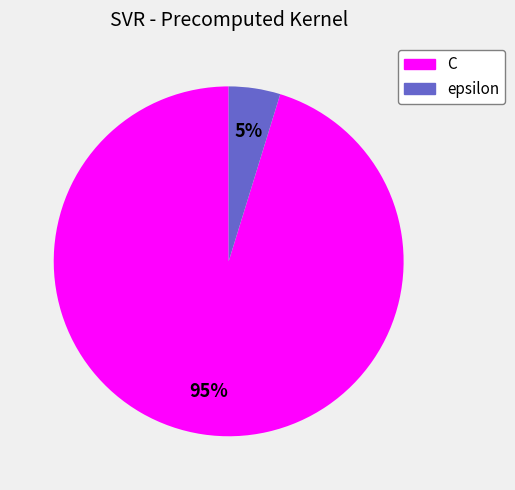

How many slices are in this pie chart?

2